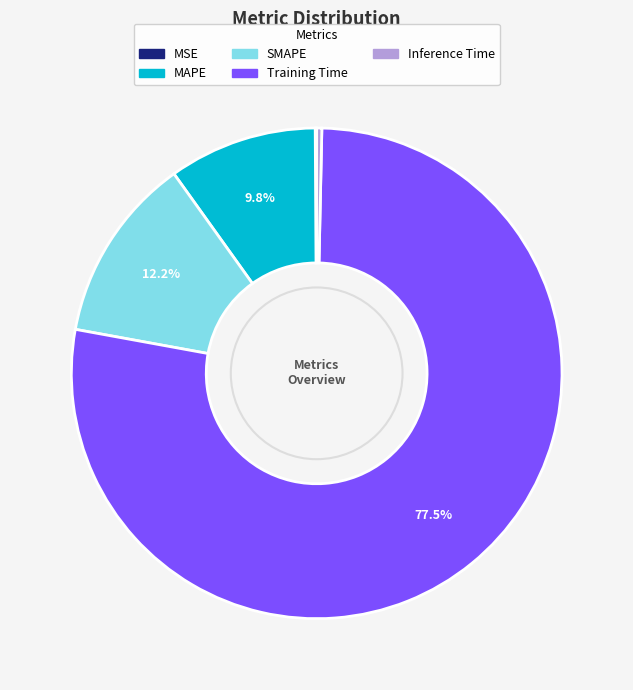

What percentage do SMAPE and MAPE together represent?

22.0%